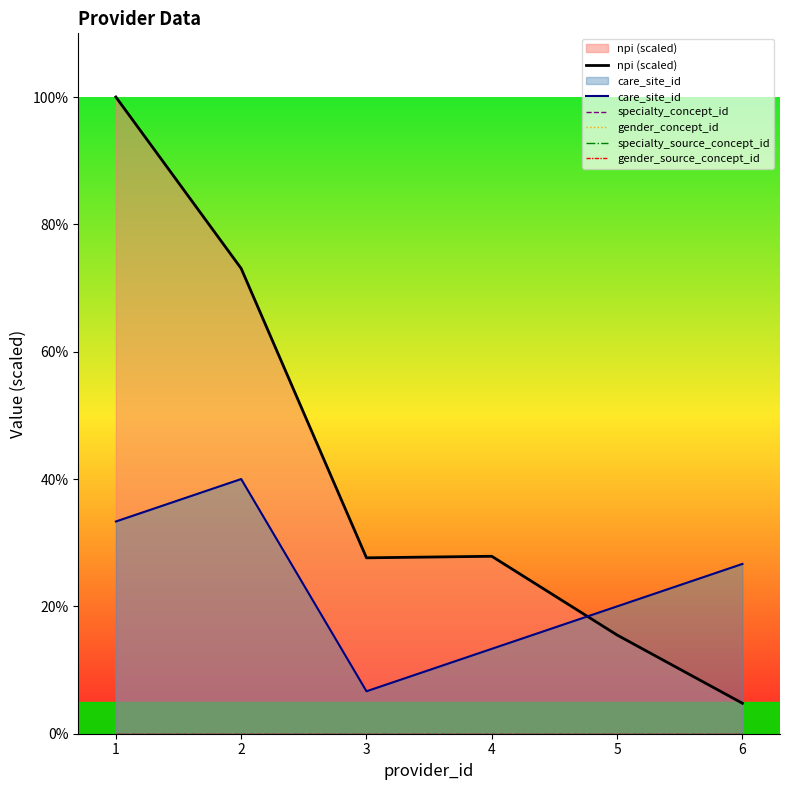

Is the value of gender_source_concept_id at 6 greater than the value of specialty_source_concept_id at 4?

No